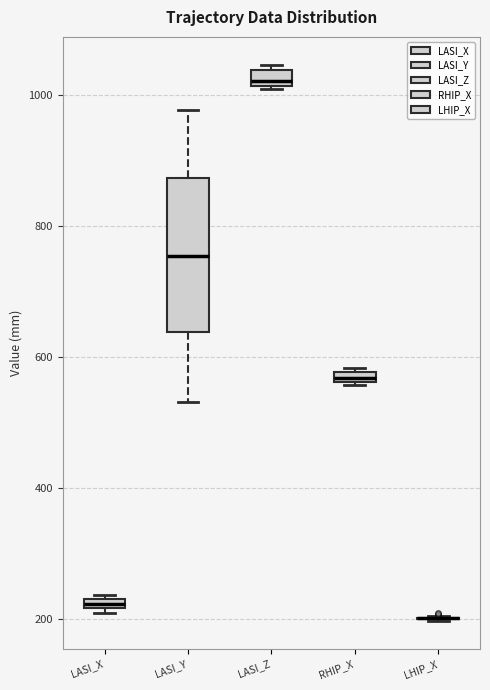

Where is the upper edge of the box for LASI_Z on the y-axis? The values are not printed on the chart, so give them approximately, as read against the axis.

1040